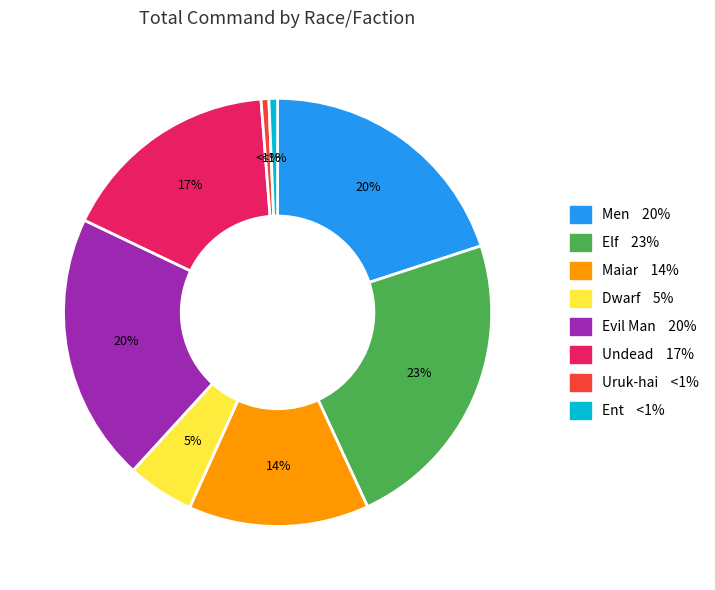

Between Ent and Dwarf, which is larger?

Dwarf